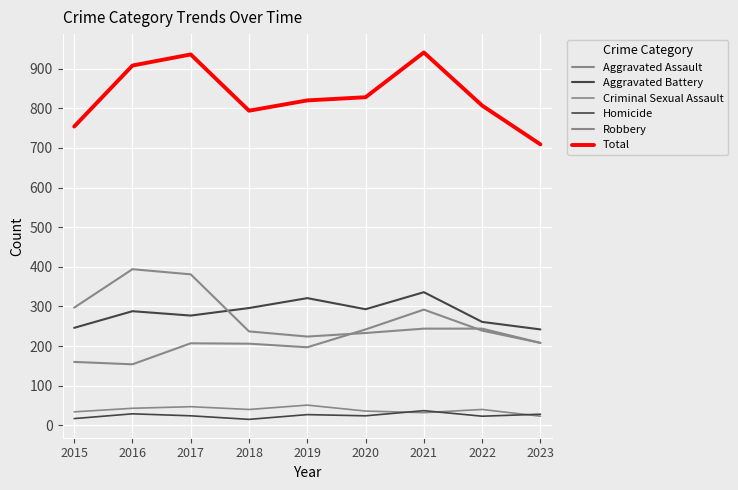

List the series in order of their peak value, highest first.

Total, Robbery, Aggravated Battery, Aggravated Assault, Criminal Sexual Assault, Homicide